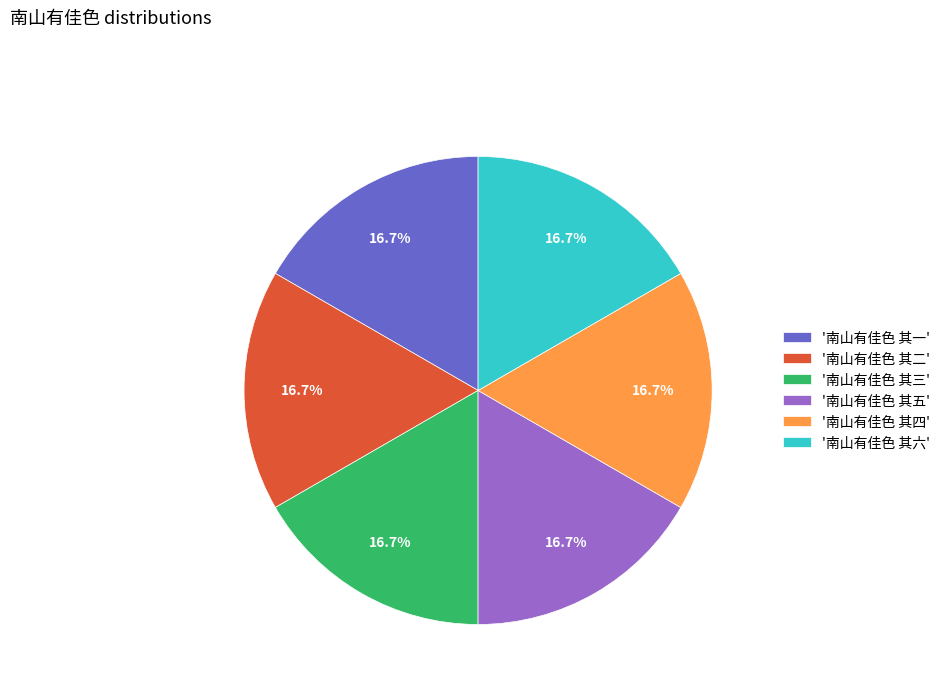

Approximately how many times larger is the value at '南山有佳色 其五' compared to '南山有佳色 其六'?

1.0